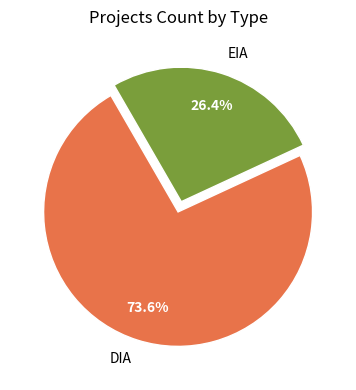

Rank the categories by value from highest to lowest.

DIA, EIA